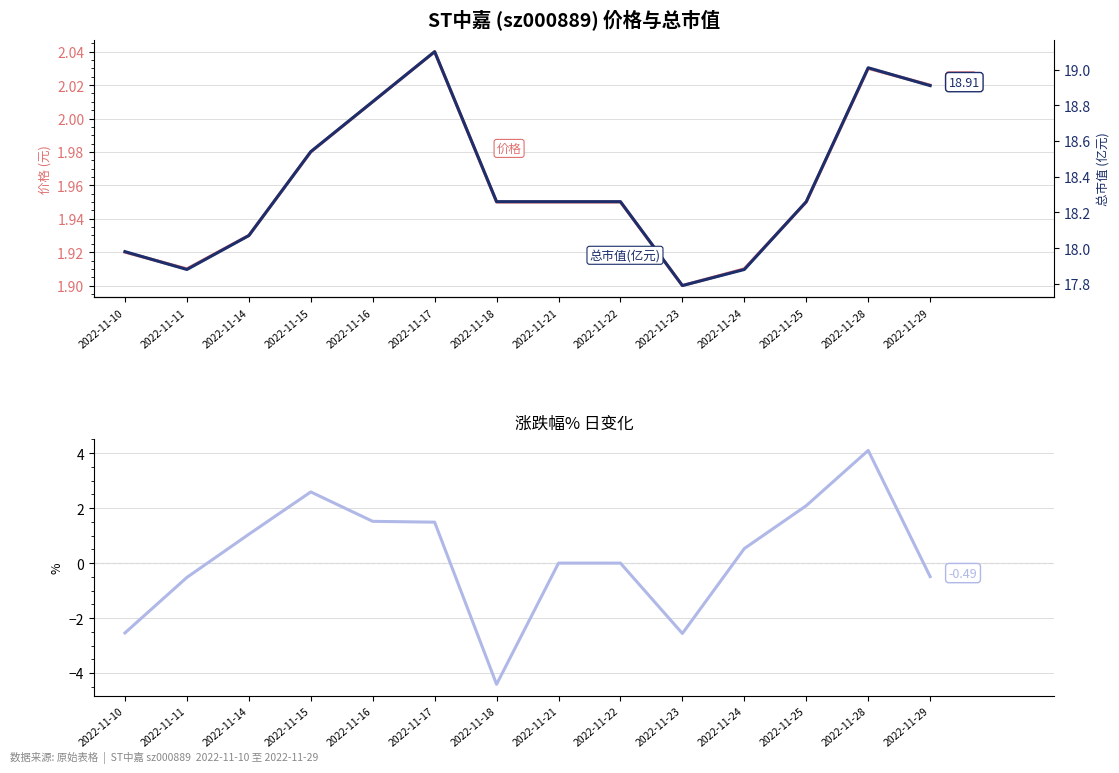

Does the chart have visible grid lines?

Yes